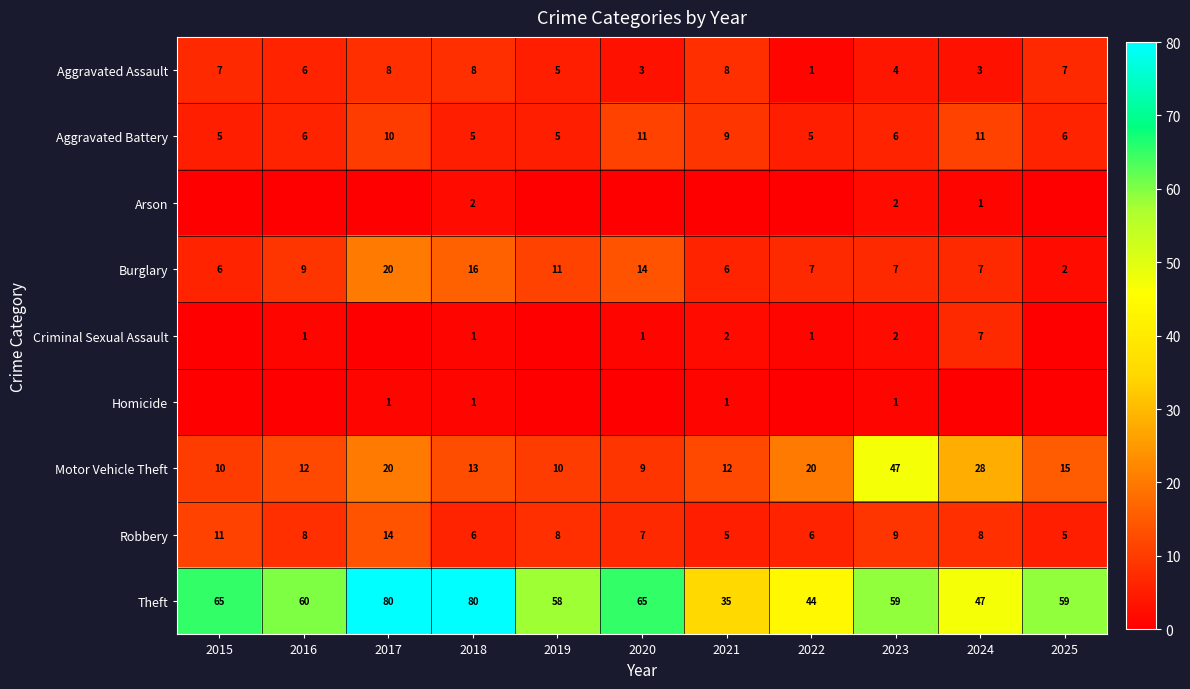

How many values in the Motor Vehicle Theft series are below 13?

5